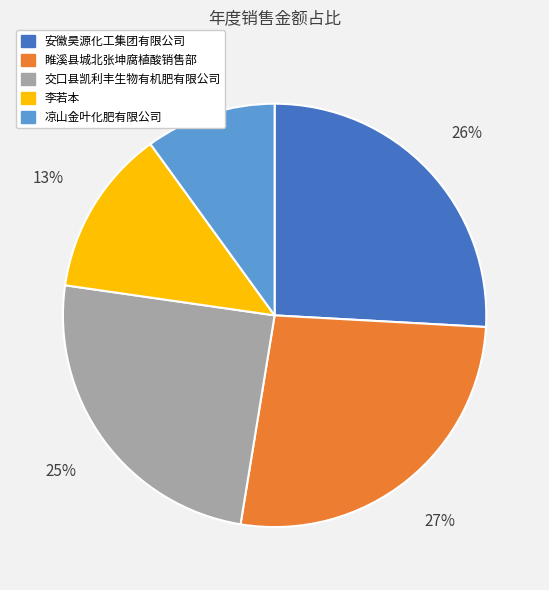

How many segments does this pie chart have?

5